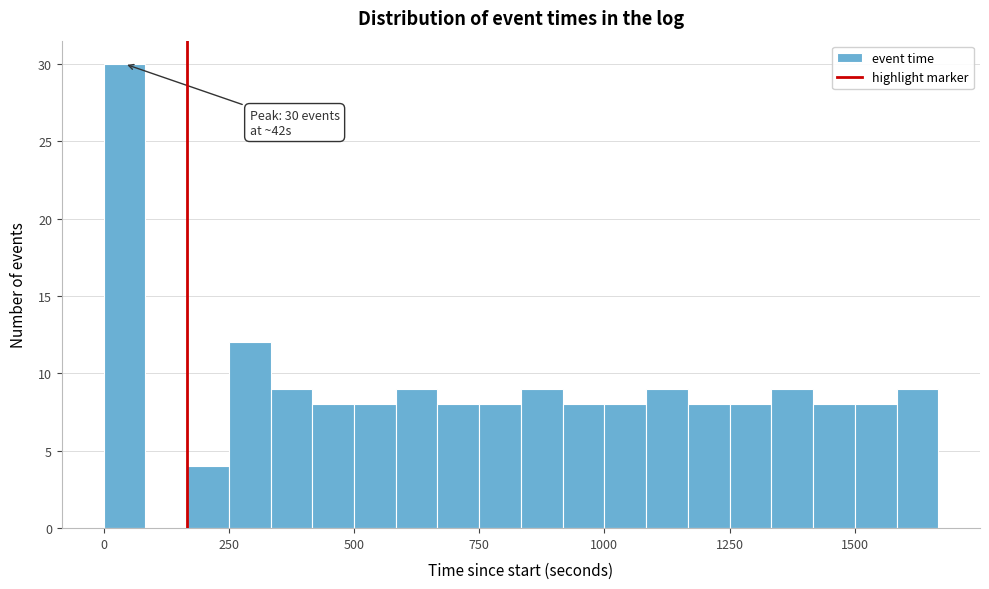

Read against the x-axis, roughly where is the centre of the tallest bar?

50